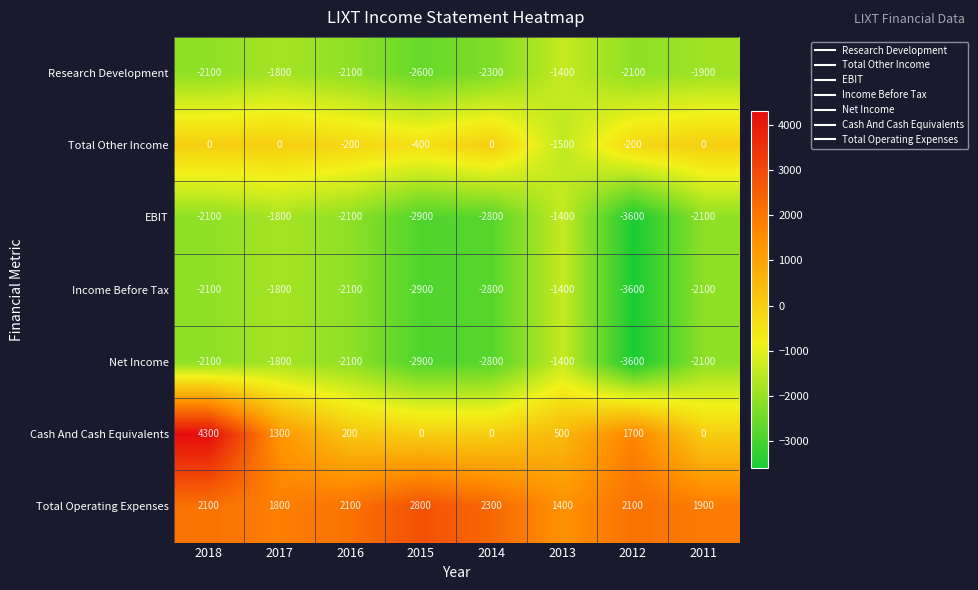

At which label does EBIT first exceed -2100?

2017